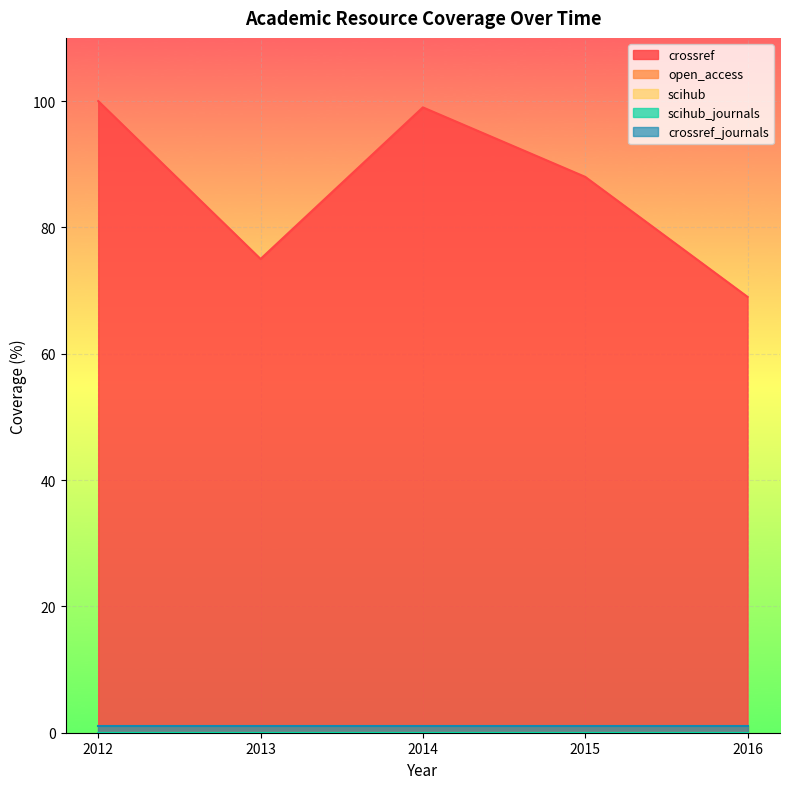

Reading right to left, transcribe all the data shown in this chart.

crossref: 69	88	99	75	100
open_access: 1	1	1	1	1
scihub: 0	0	0	0	0
scihub_journals: 0	0	0	0	0
crossref_journals: 1	1	1	1	1